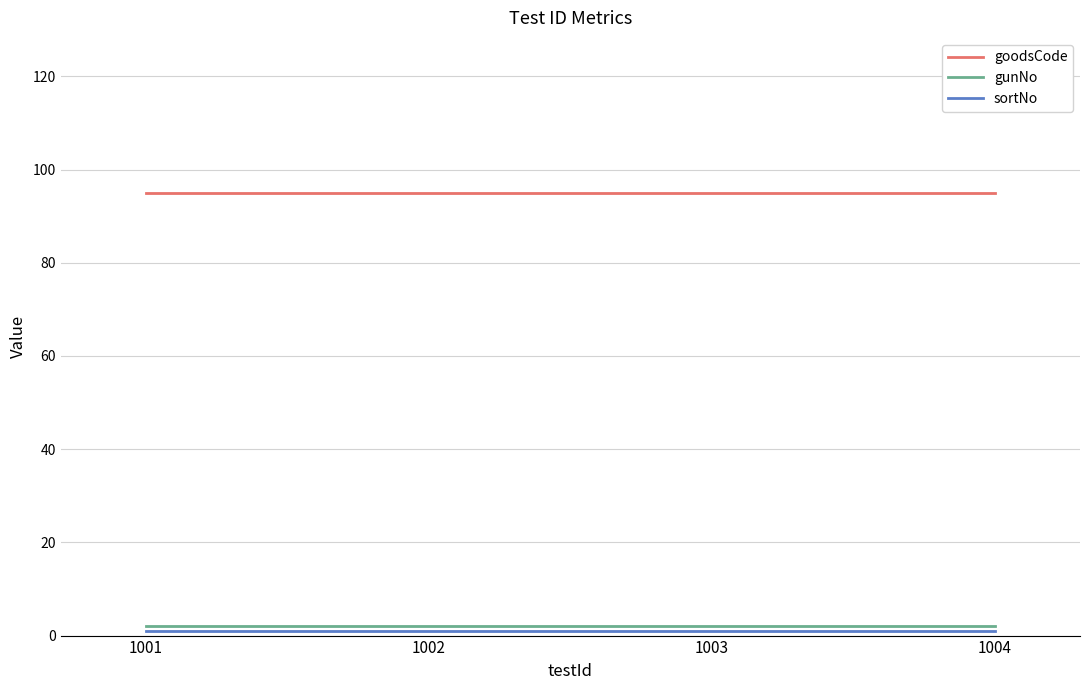

Which category has the lowest value across all series?

1001